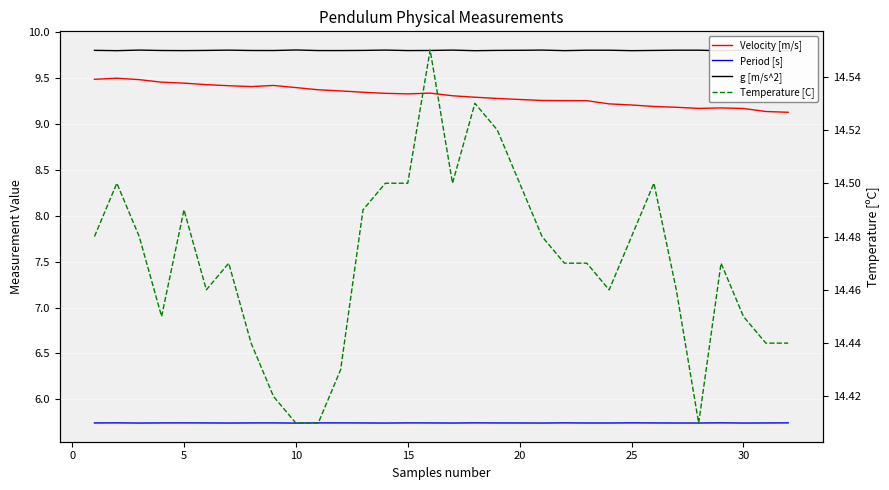

Which series changed the most between 10 and 25?

Velocity [m/s]